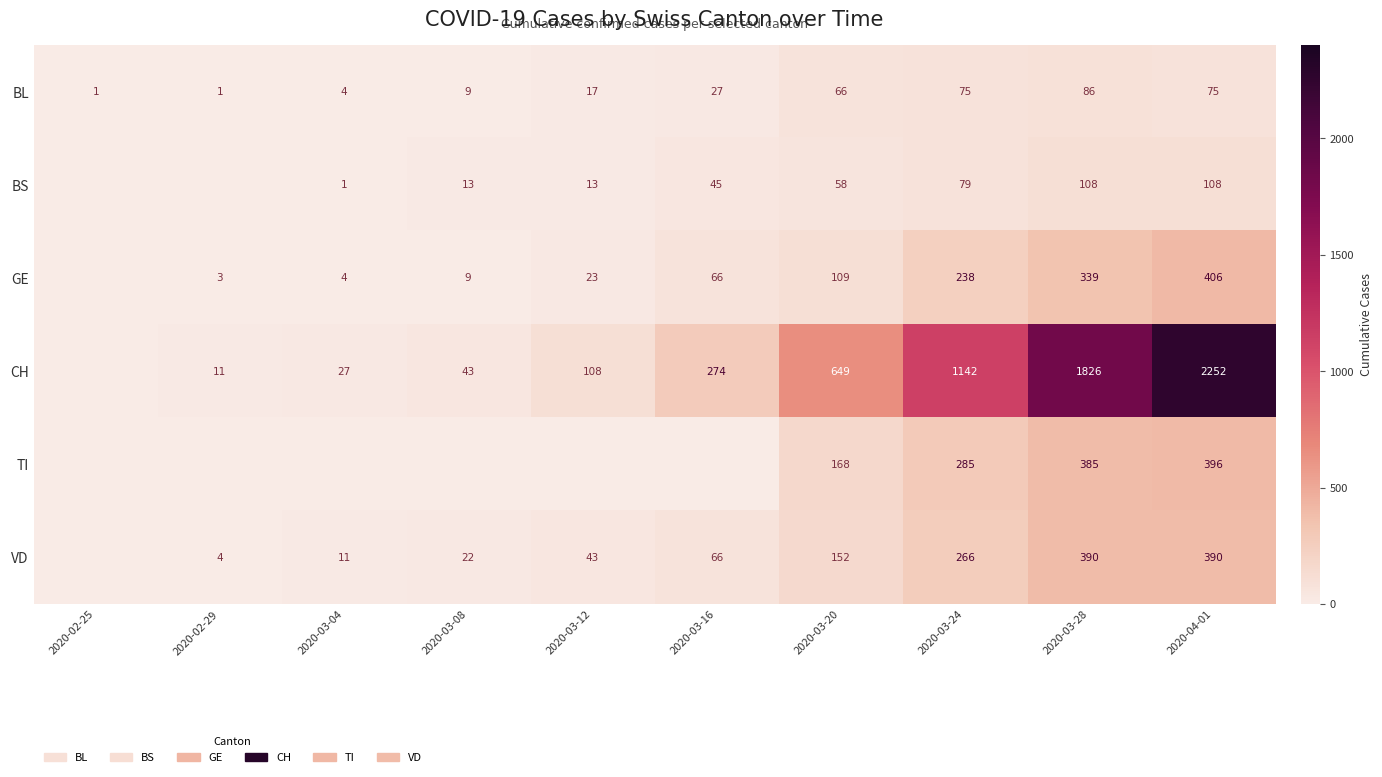

What is the sum of the BS values at 2020-03-20 and 2020-03-08?

71